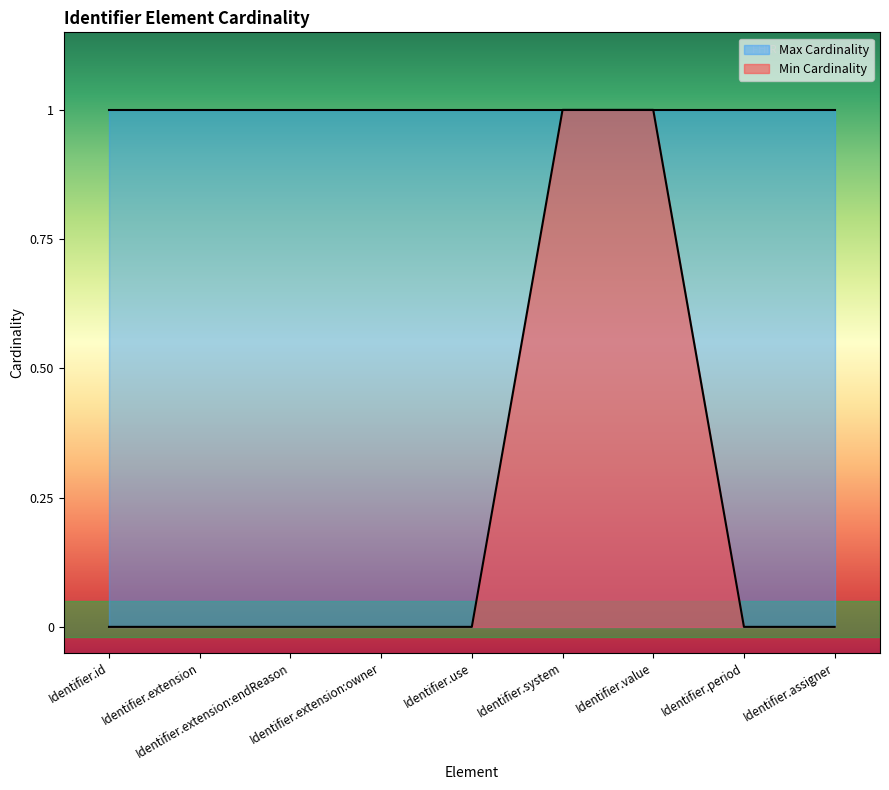

Read the value at Identifier.system.

1